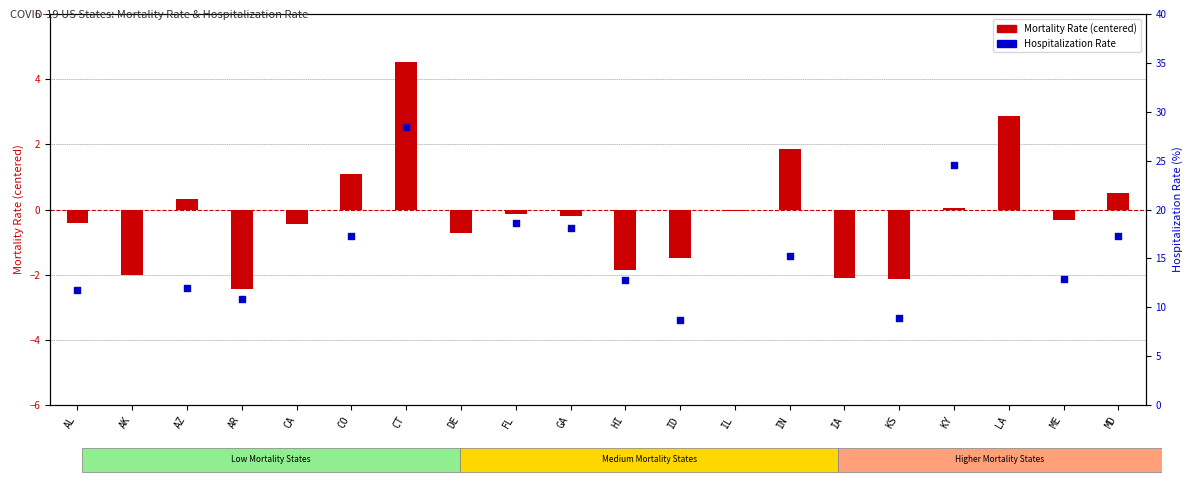

At how many categories does at least one series exceed 12?

9